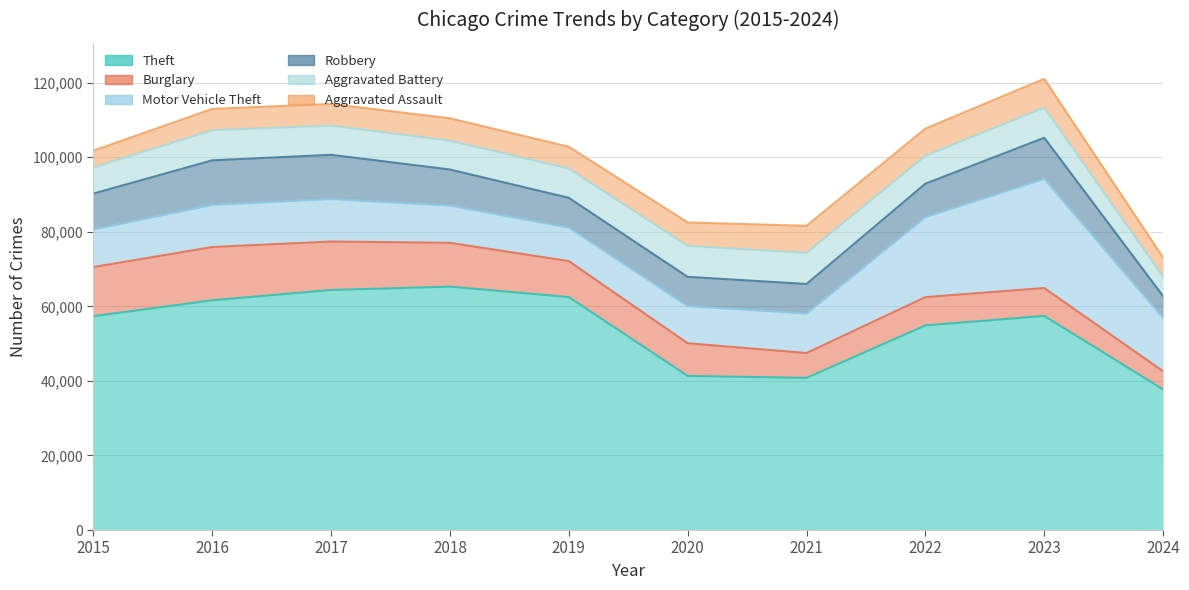

What is the difference between the Robbery values at 2020 and 2023?

3199